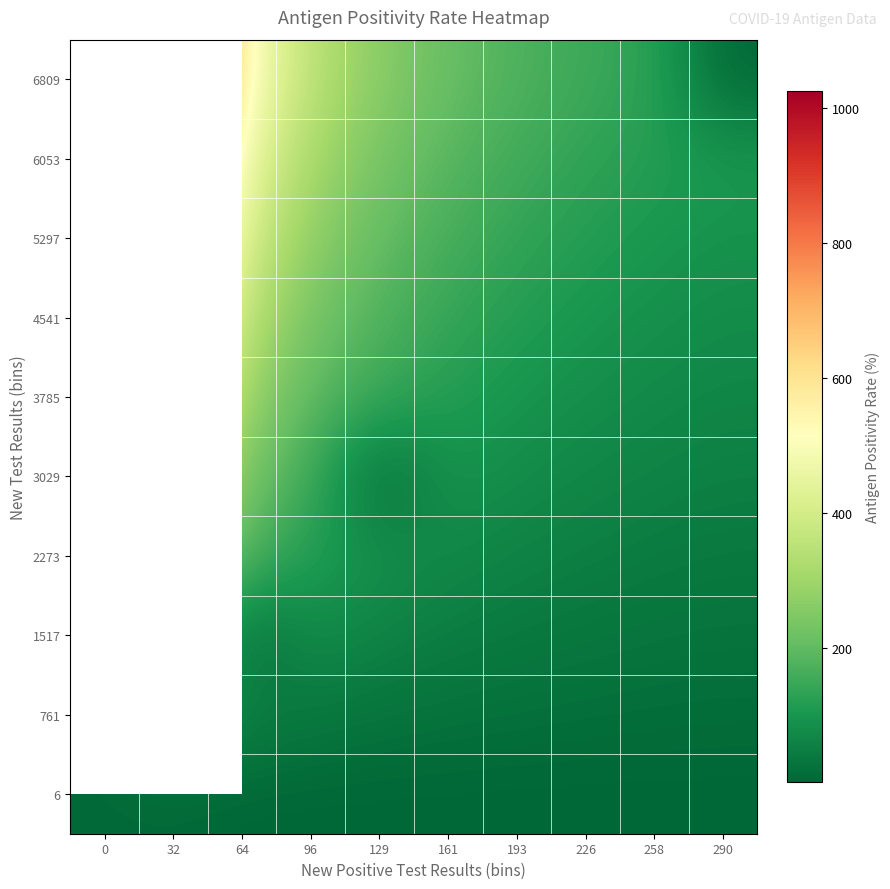

Rank the series by their average value, from highest to lowest.

761, 1517, 2273, 3029, 3785, 4541, 5297, 6053, 6809, 6